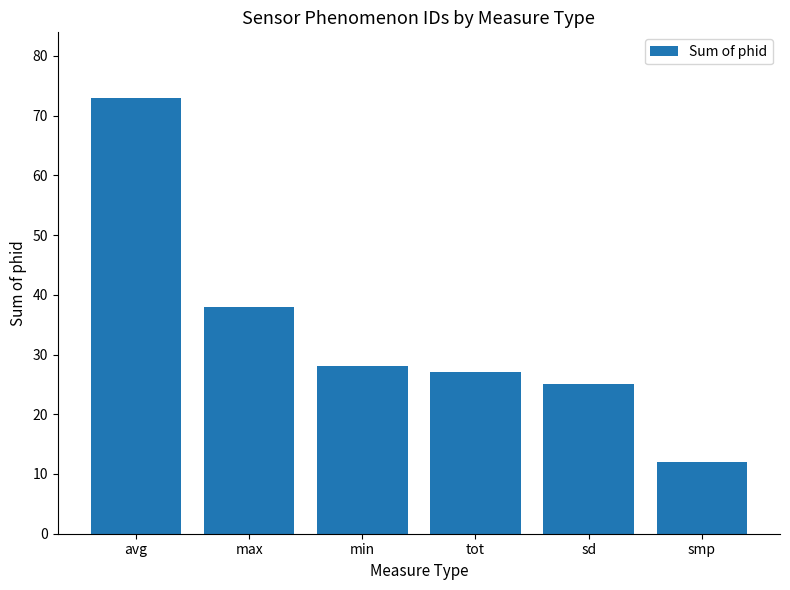

What is the sum of all values?

203